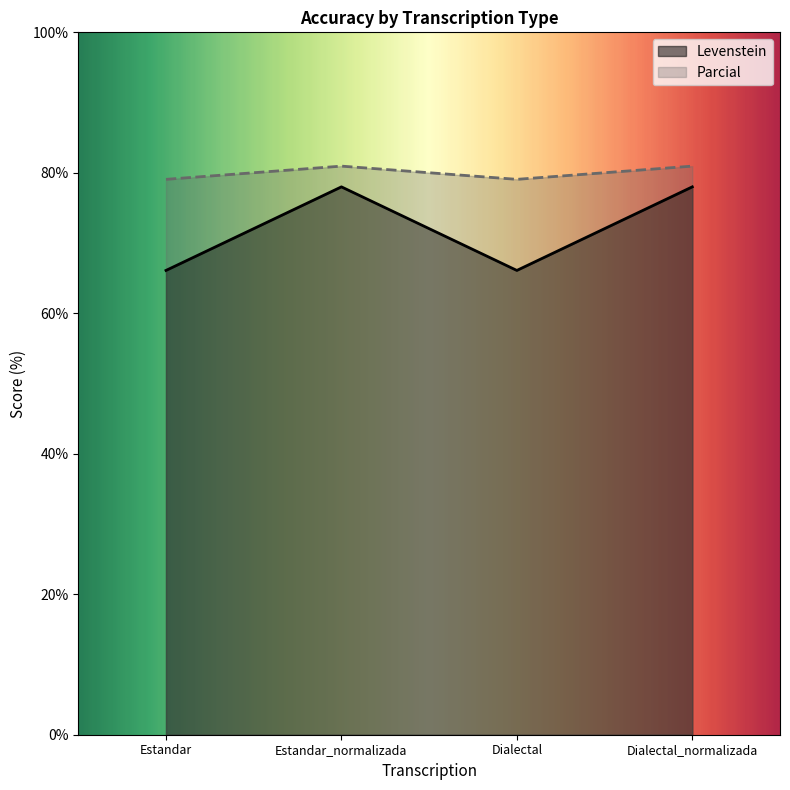

Where does the Parcial series first go above 80?

Estandar_normalizada